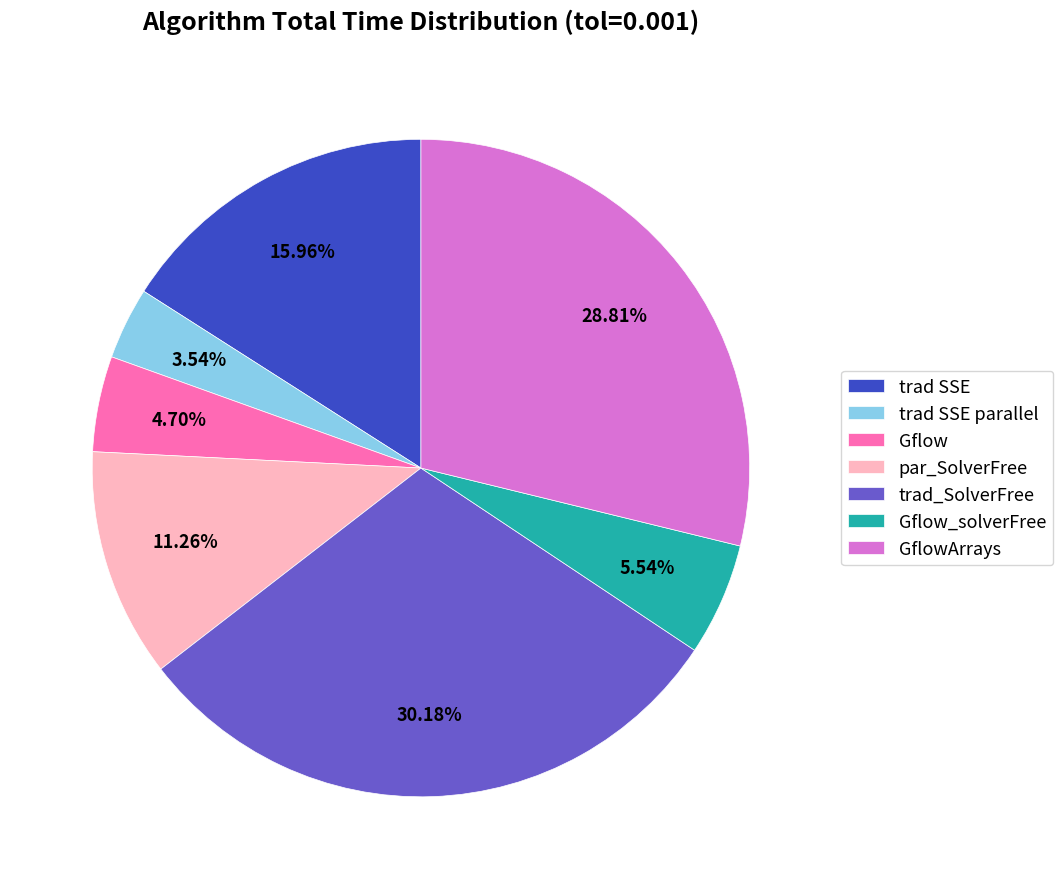

Which slice is the smallest?

trad SSE parallel